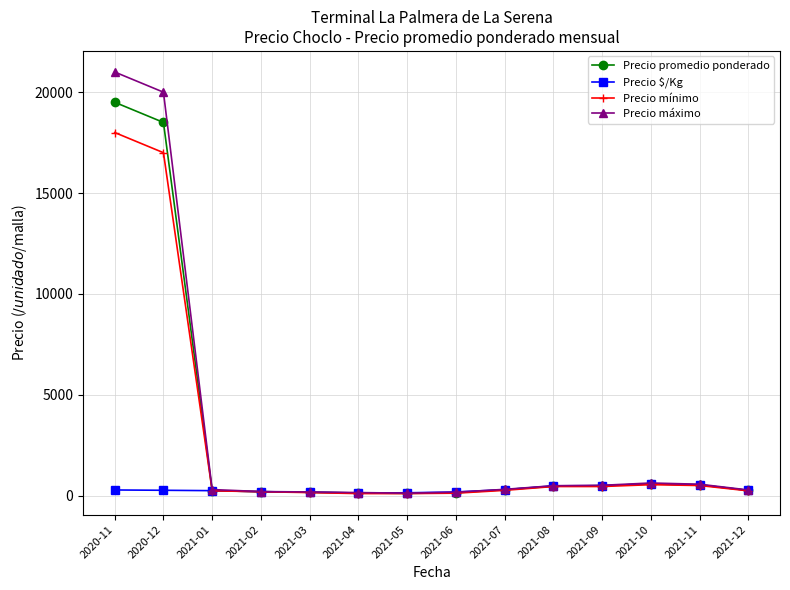

What is the maximum value for Precio mínimo?

18000